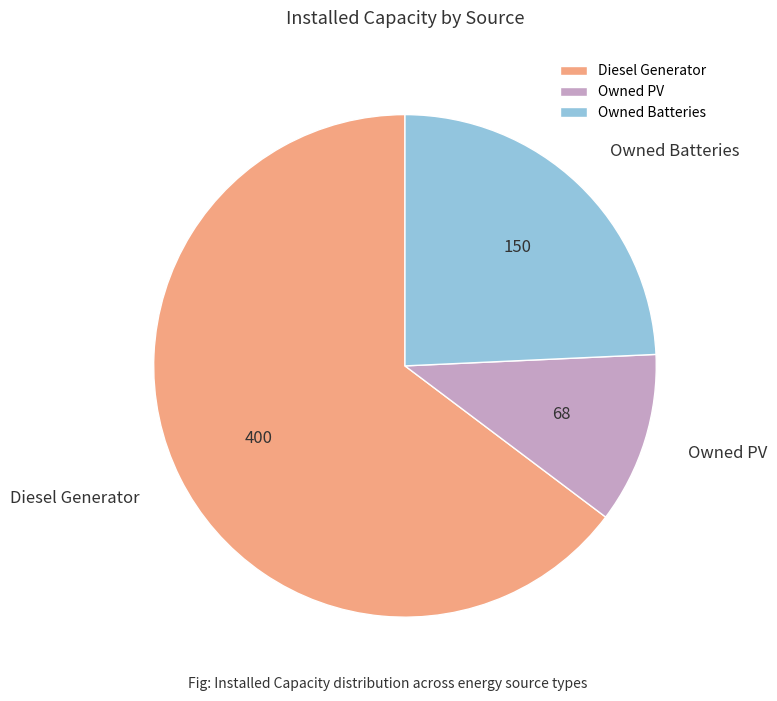

Which slice is the smallest?

Owned PV